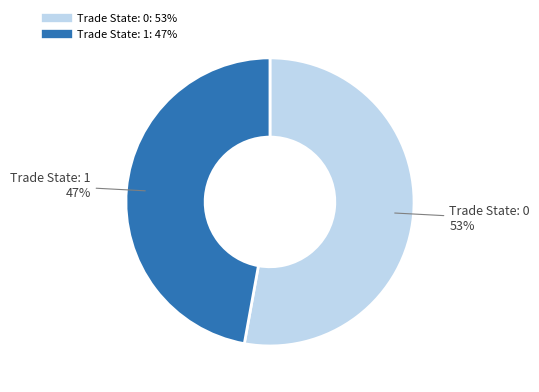

To the nearest percent, what is the difference between the largest and smallest slice percentages?

6%